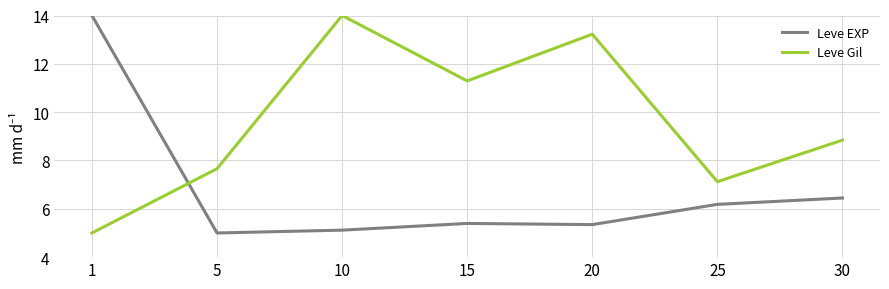

Which series has the largest total across all categories?

Leve Gil